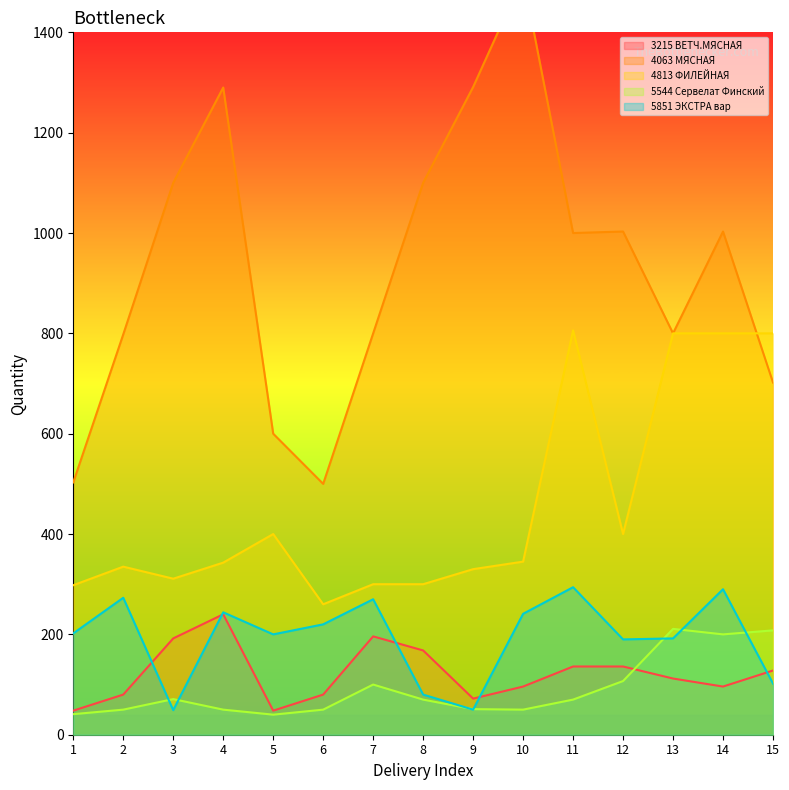

Reading left to right, what are all the values shown in this chart?

3215 ВЕТЧ.МЯСНАЯ: 48	80	192	240	48	80	196	168	72	96	136	136	112	96	128
4063 МЯСНАЯ: 503	798	1100	1290	600	500	800	1100	1291	1511	1000	1003	800	1003	702
4813 ФИЛЕЙНАЯ: 298	335	311	343	400	260	300	300	330	345	806	400	800	800	800
5544 Сервелат Финский: 41	50	71	50	40	50	100	70	51	50	70	107	211	200	208
5851 ЭКСТРА вар: 202	273	49	244	200	220	270	80	50	241	294	190	192	290	102